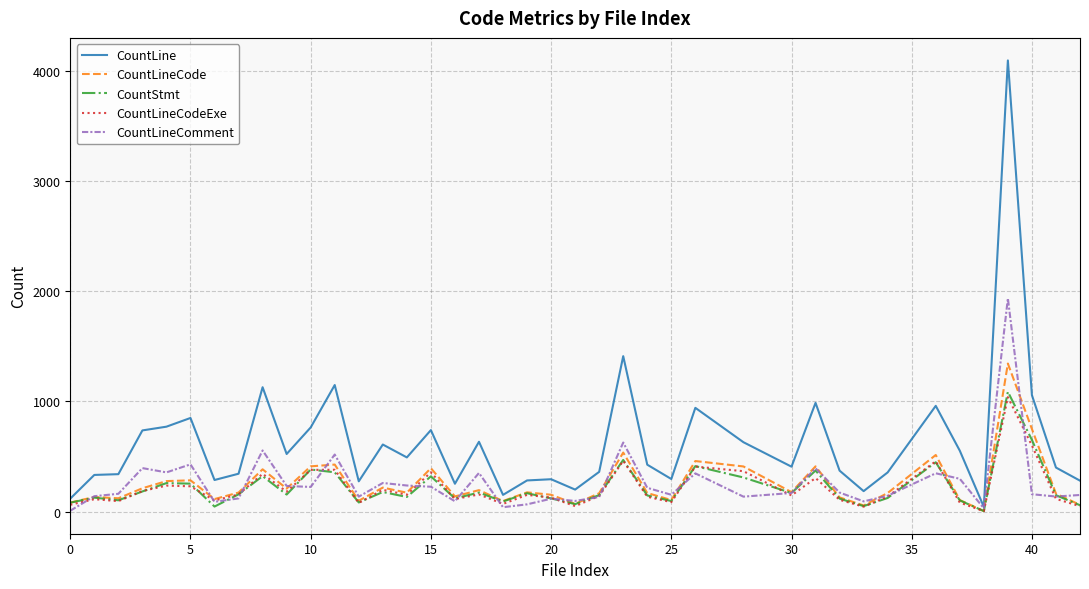

Which series has the largest total across all categories?

CountLine